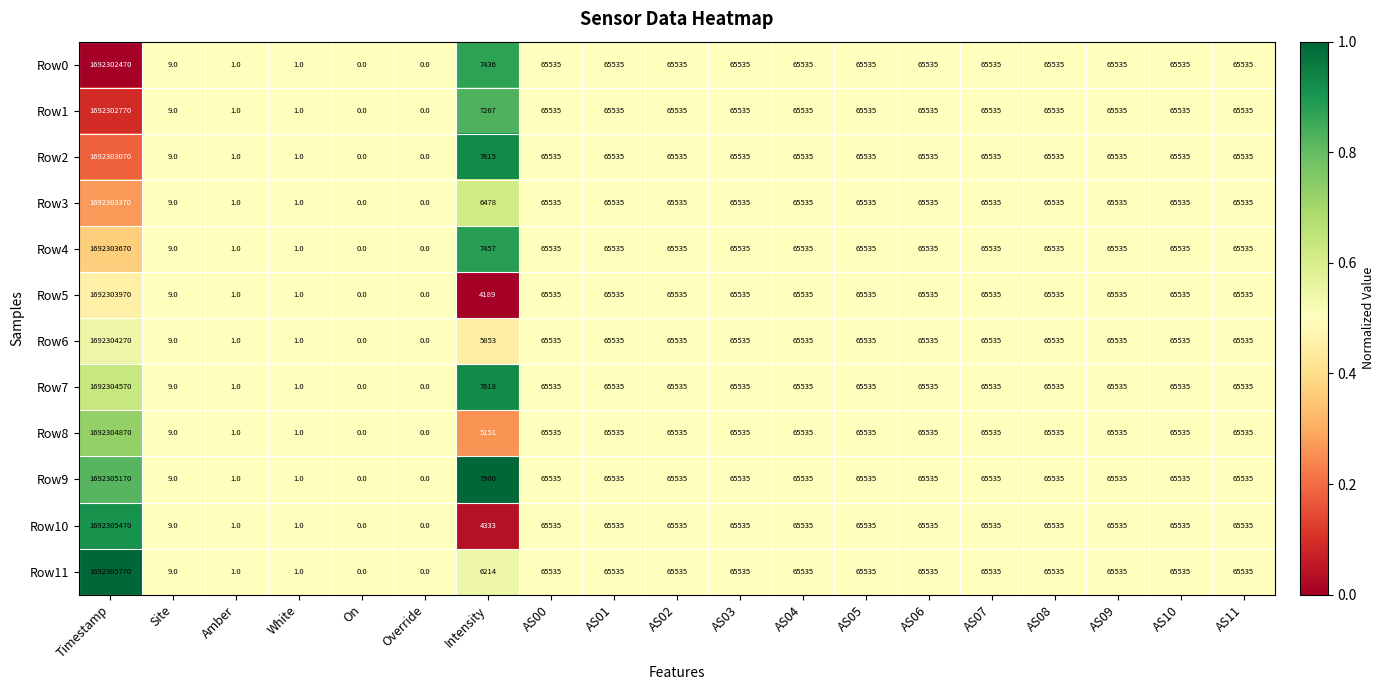

What is the highest value of the Row9 series?

1692305170